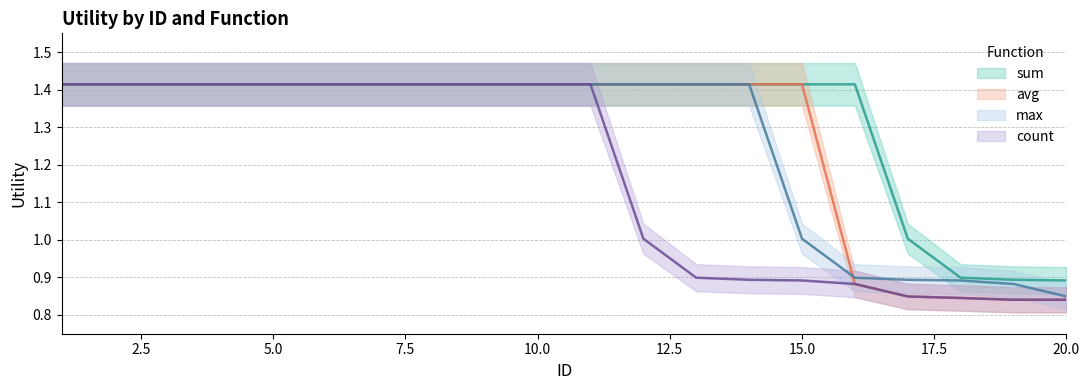

Between which two adjacent categories do avg and max first intersect?

15 and 16